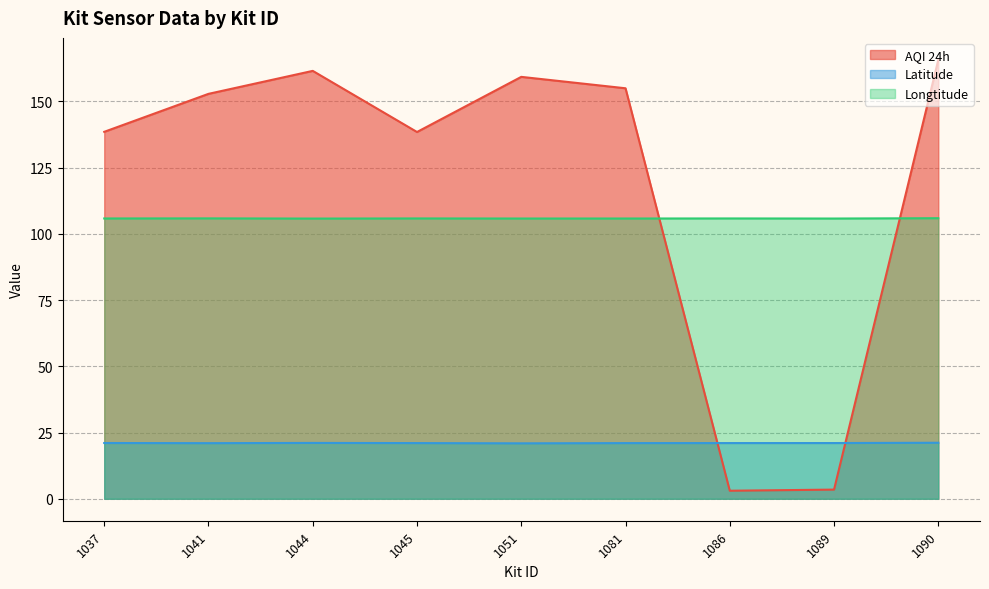

What is the smallest value displayed?

3.0